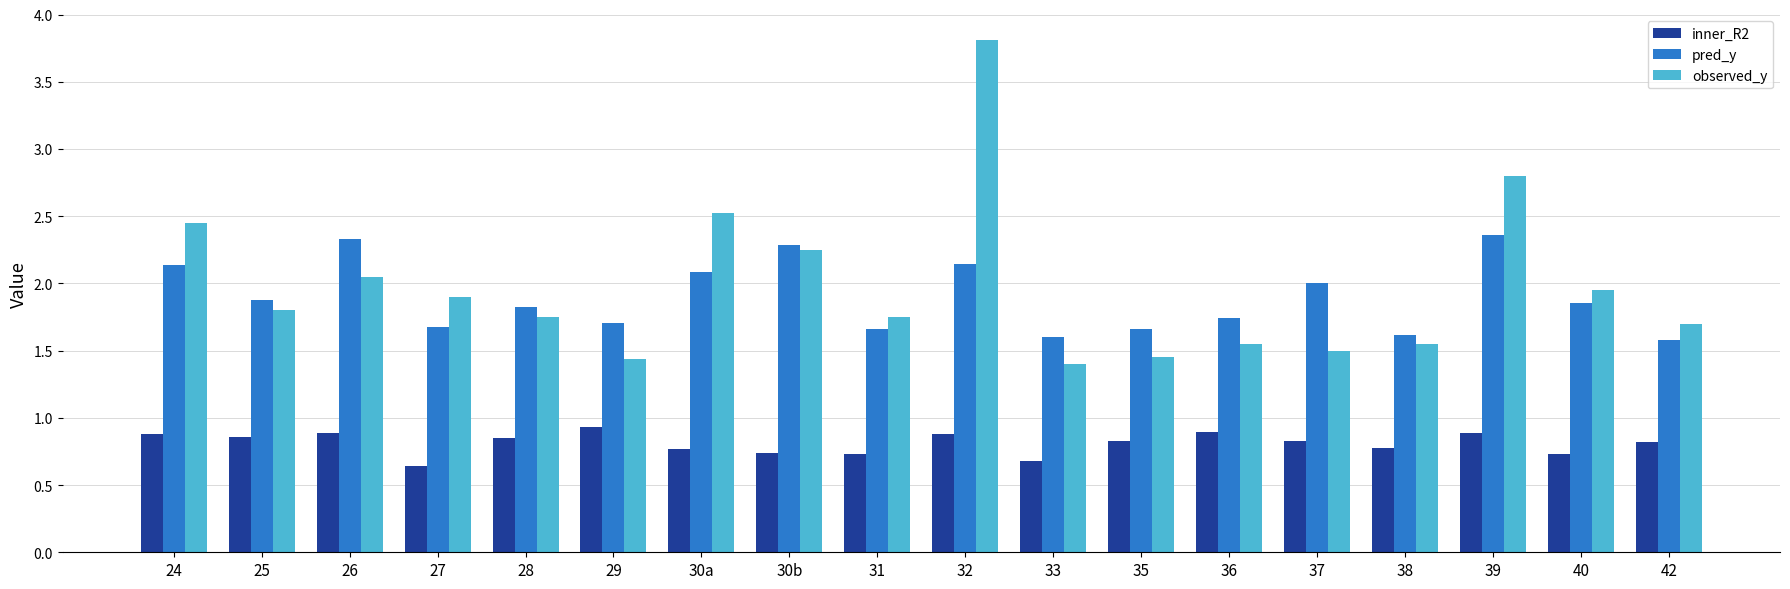

What is the highest value of the observed_y series?

3.8